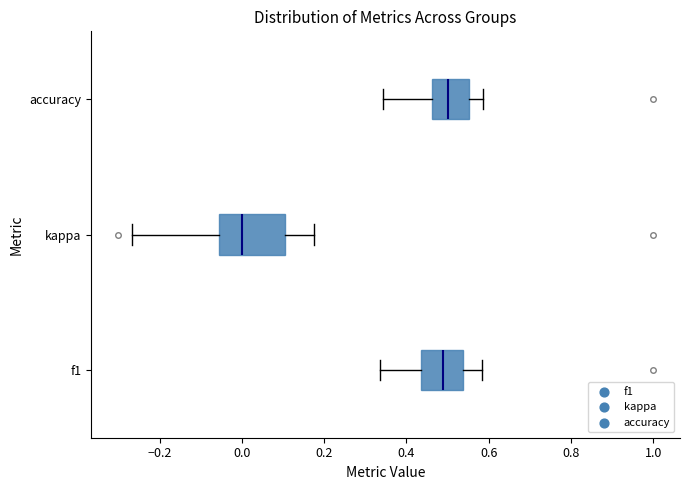

Reading bottom to top, read every box against the x-axis: the position of its median line, the range the box covers, and the ends of its whiskers. The values are not printed on the chart, so give them approximately, as read against the axis.

f1: median 0.48, box 0.44 to 0.54, whiskers 0.34 to 0.58
kappa: median 0.00, box -0.06 to 0.10, whiskers -0.26 to 0.18
accuracy: median 0.50, box 0.46 to 0.56, whiskers 0.34 to 0.58